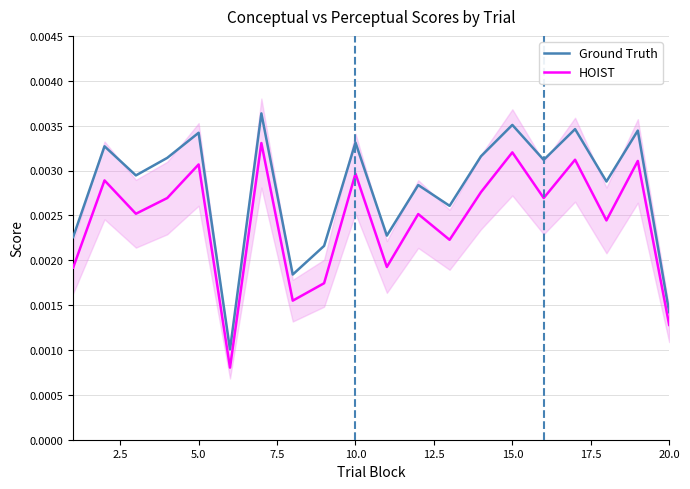

Does the chart have visible grid lines?

Yes